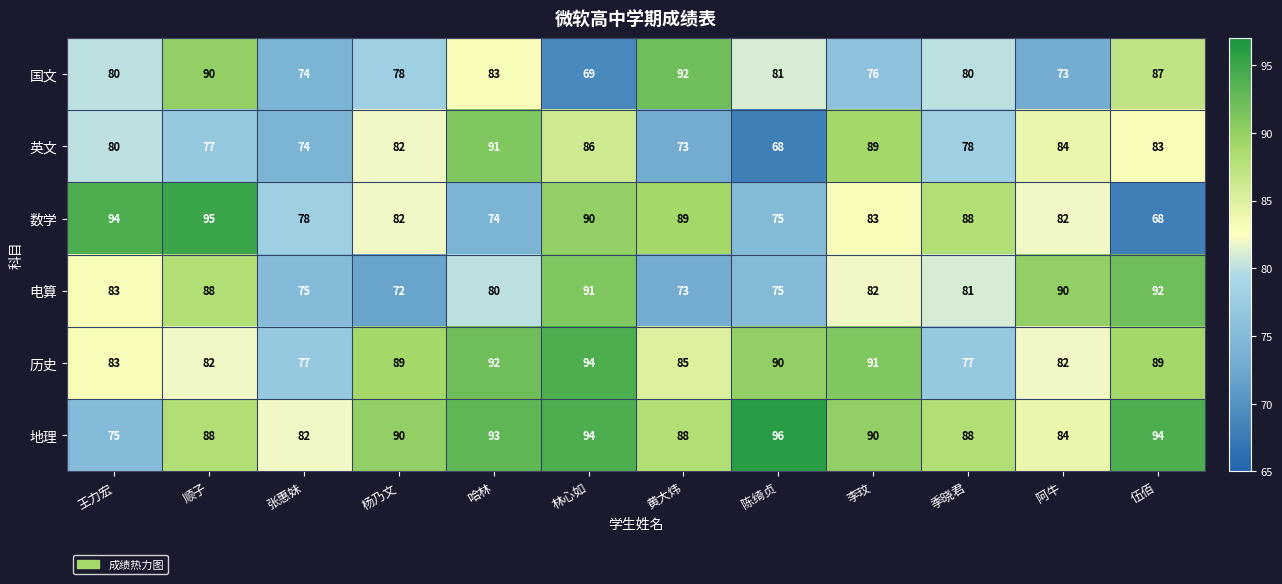

Between 陈绮贞 and 李玟, which series saw the biggest shift?

英文